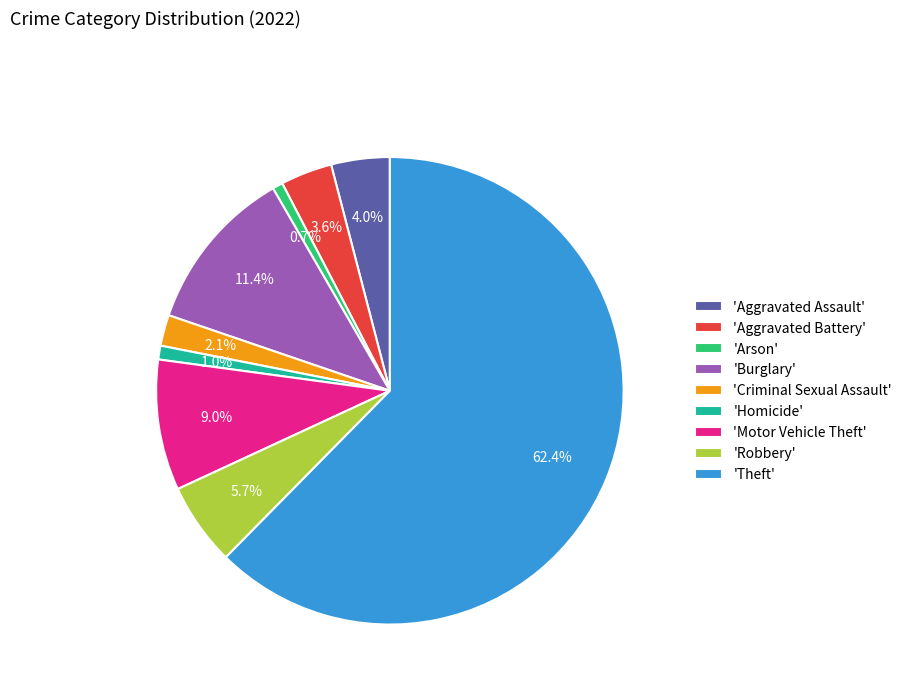

How many segments does this pie chart have?

9